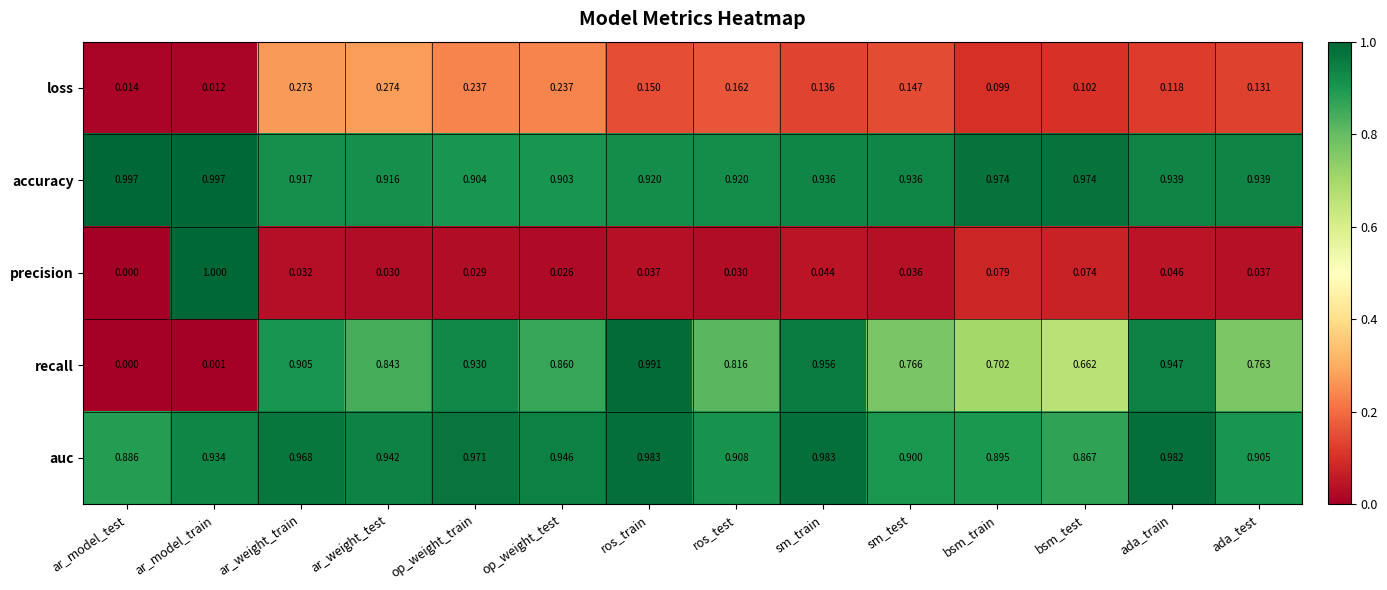

Which series has the widest spread of values?

precision